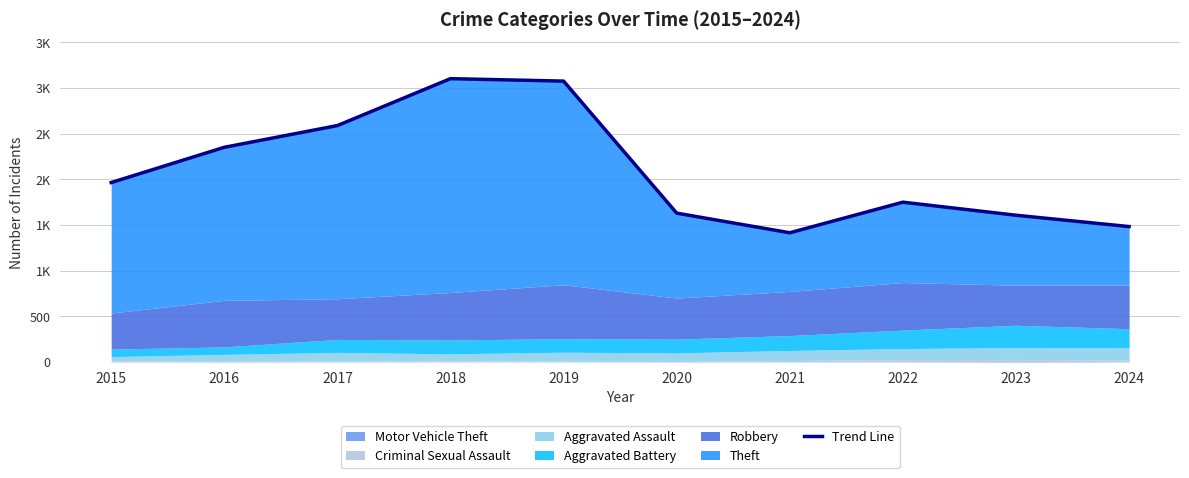

True or false: the data shows 476 at 2016.

False